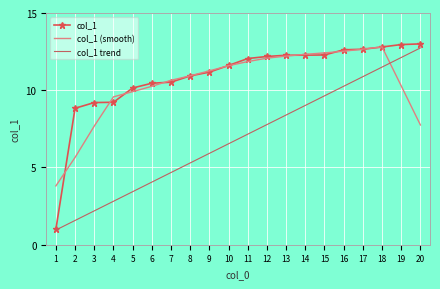

At how many categories does at least one series exceed 2?

20